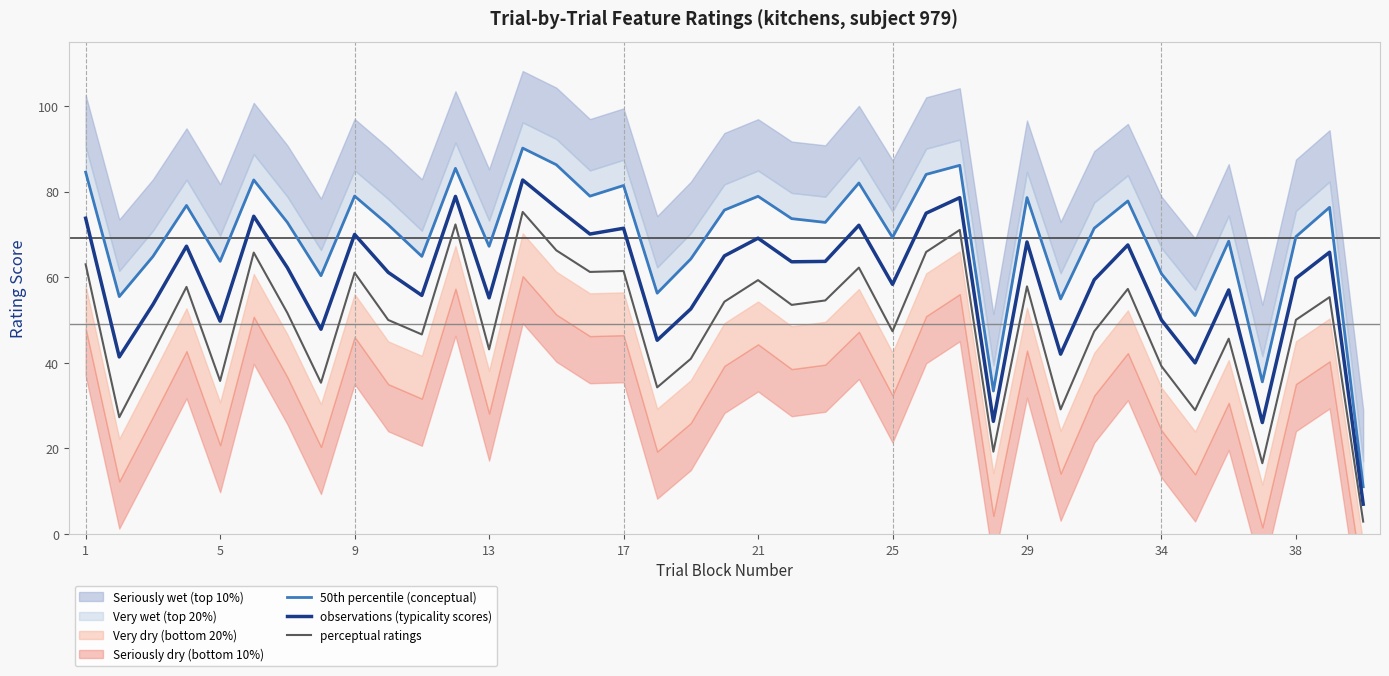

What is the greatest value displayed?

90.1